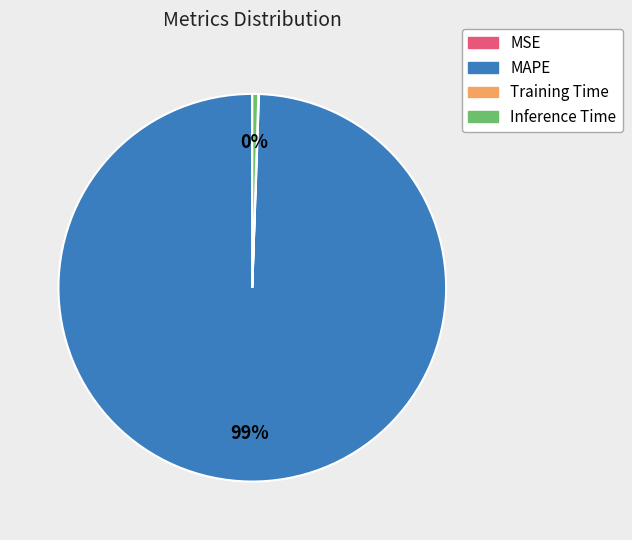

What is the majority slice?

MAPE